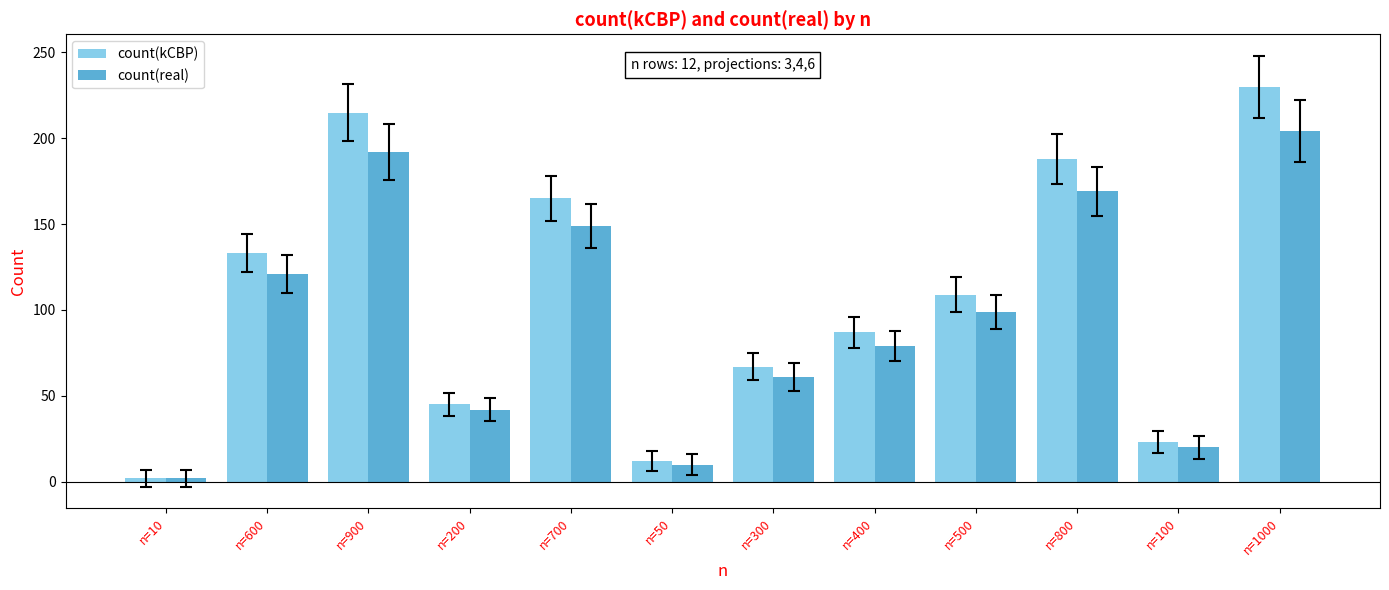

Where is count(real) nearest to the value 103?

n=500